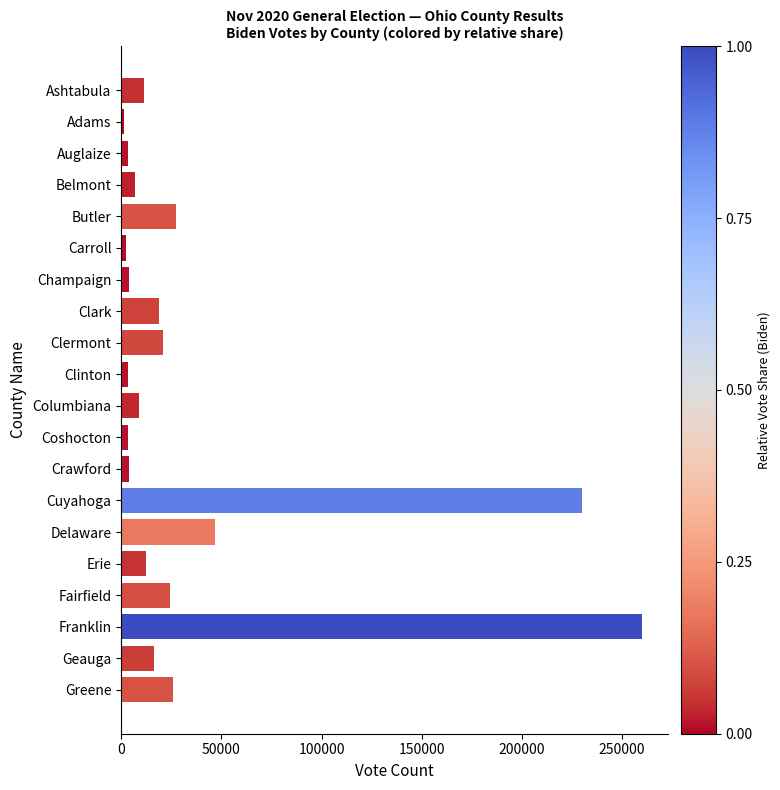

At which label is the value closest to 130745?

Delaware